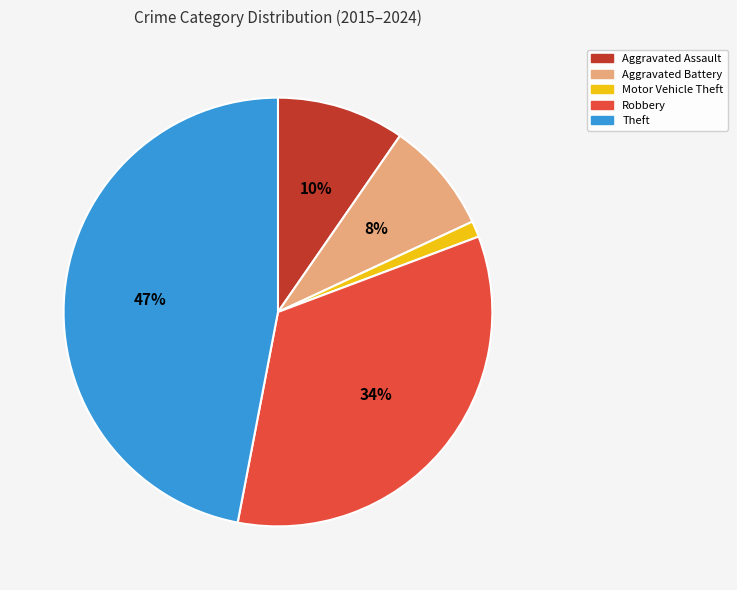

To the nearest percent, what is the combined percentage of Motor Vehicle Theft and Theft?

48%